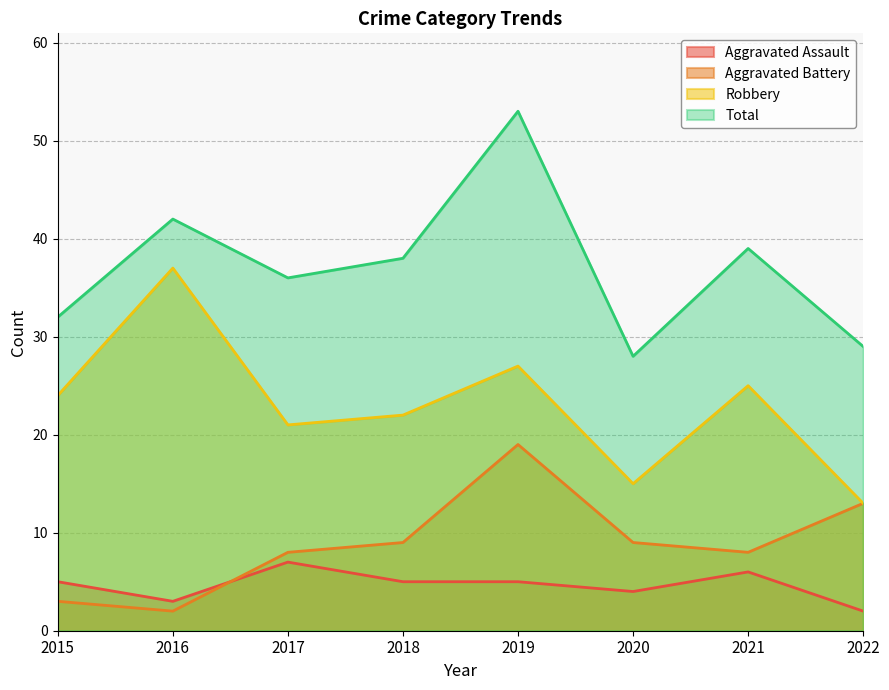

Which series has the widest spread of values?

Total